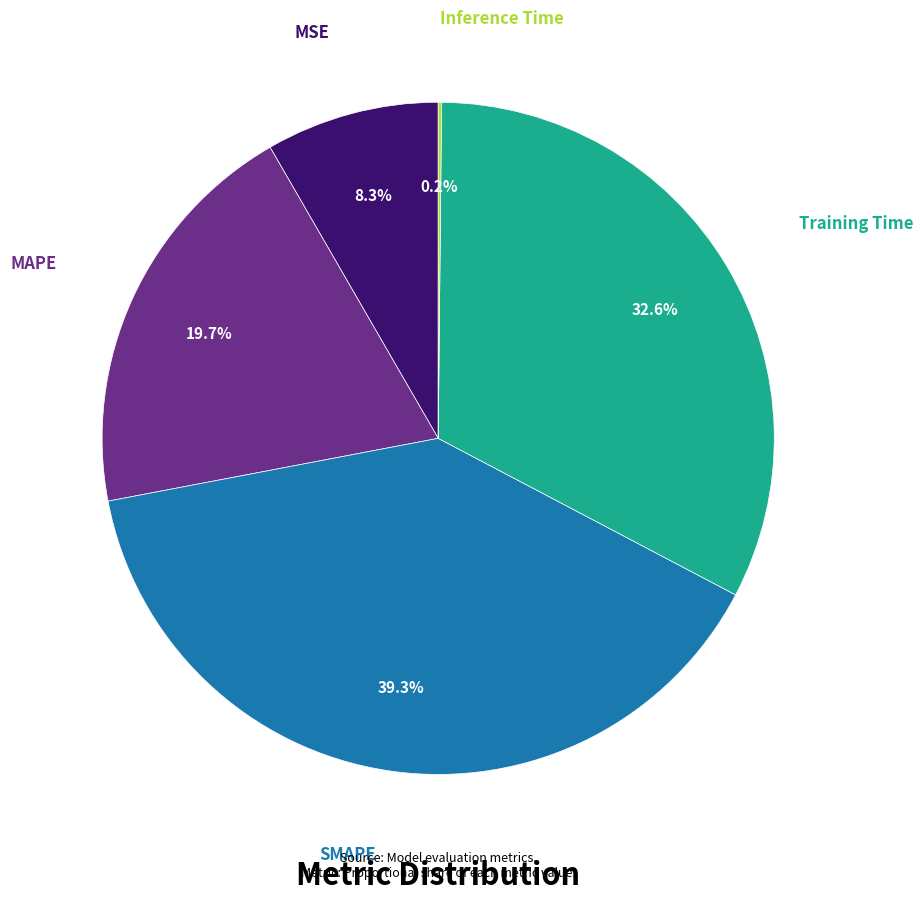

Which slice is the largest?

SMAPE